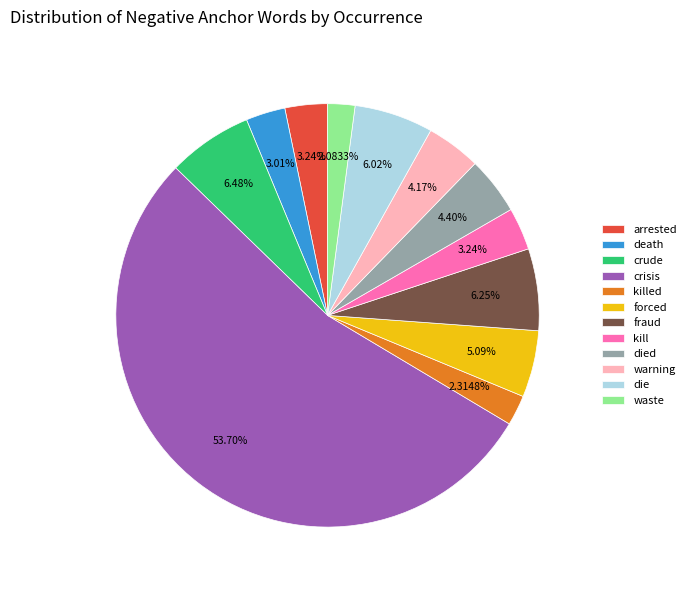

Does any single category account for the majority?

Yes